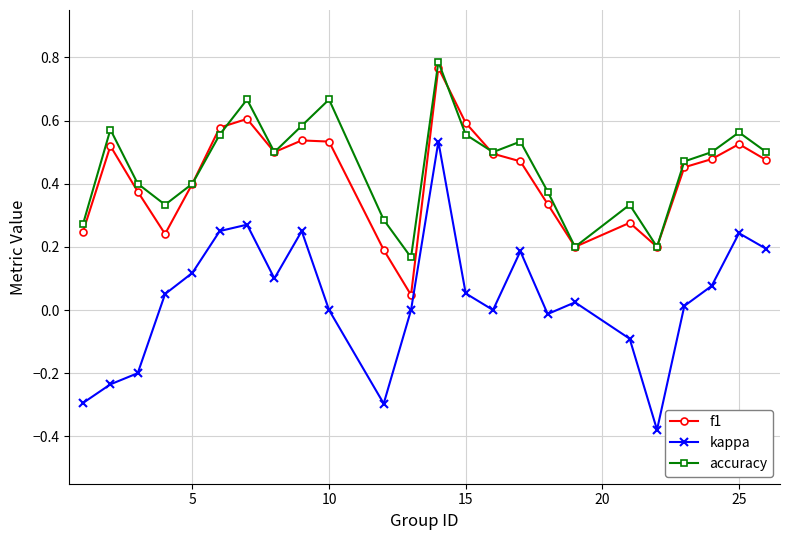

True or false: kappa has more than 1 points higher than both neighbors.

True